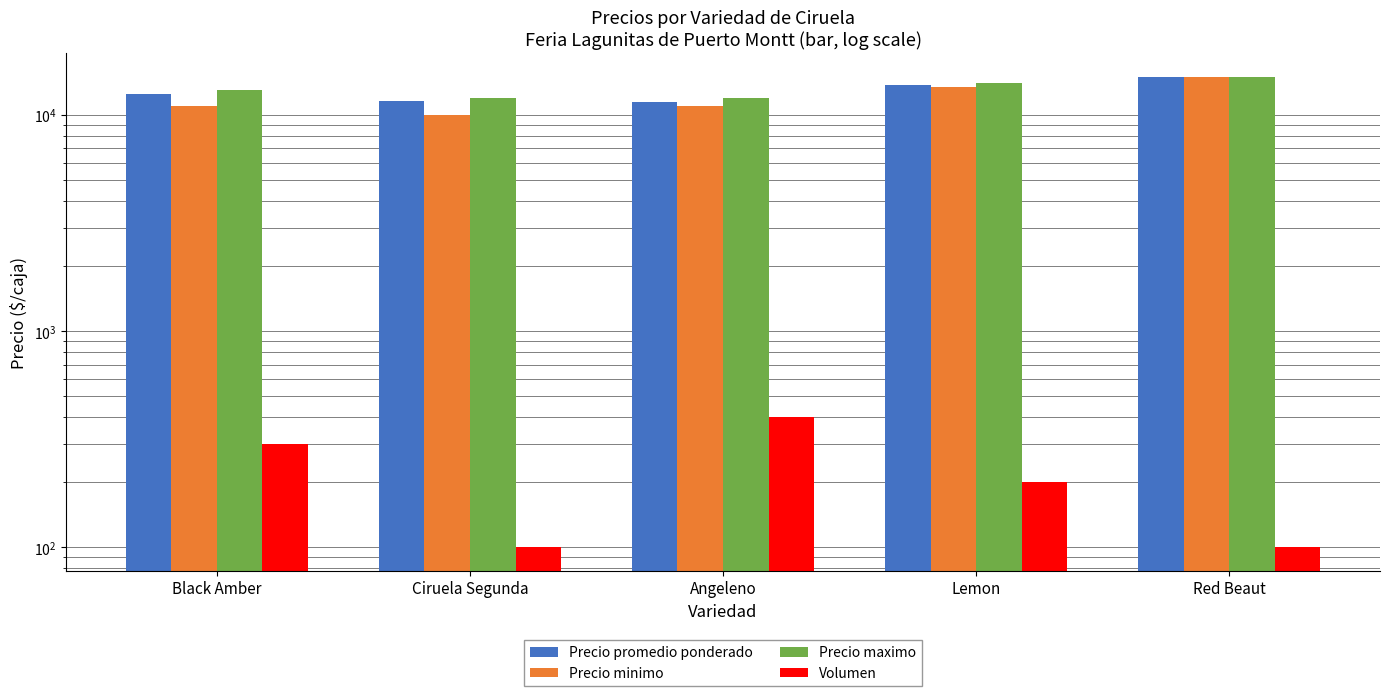

Count the number of data series in this chart.

4